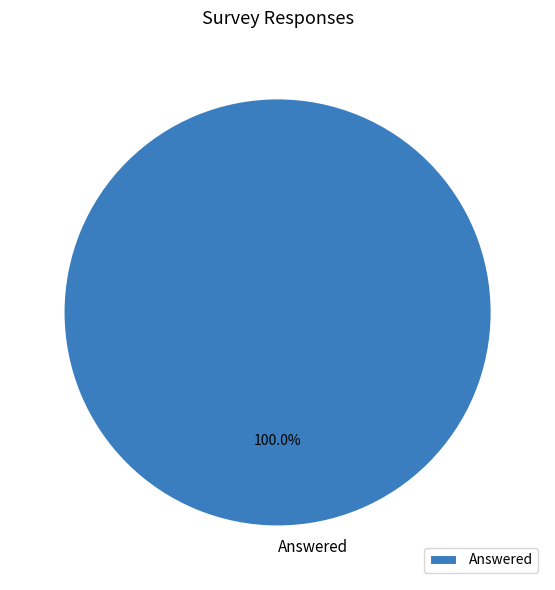

Count the number of slices in the pie.

1